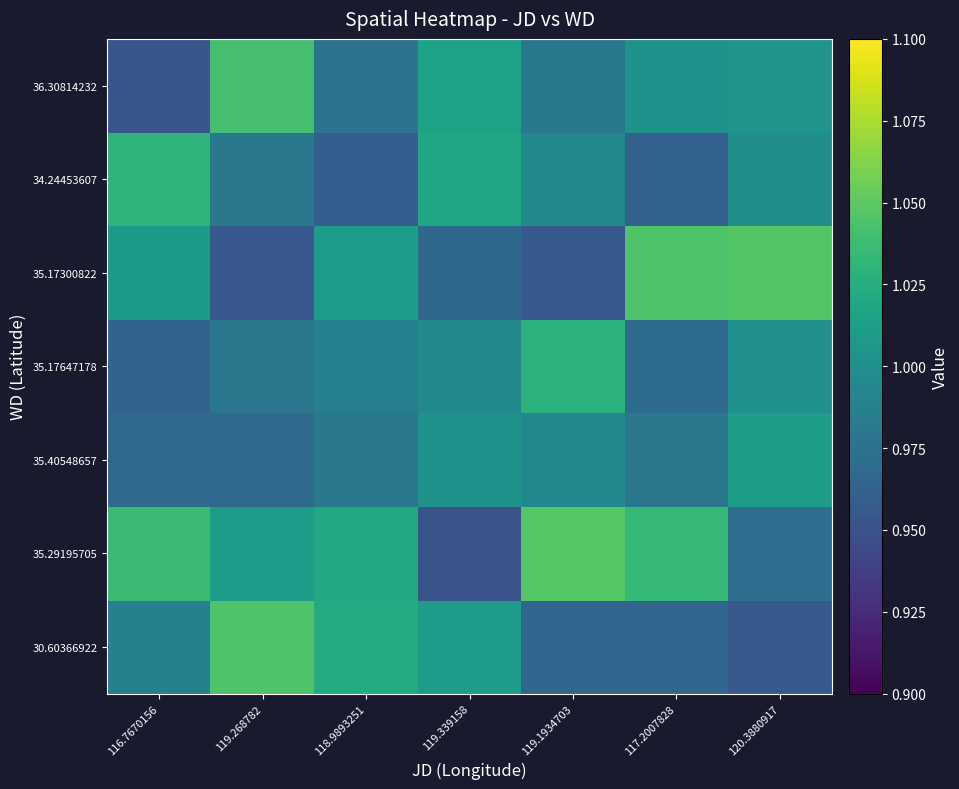

Reading left to right, extract all data points from this chart.

30.60366922: 116.7670156=1.0	119.268782=1.0	118.9893251=1.0	119.339158=1.0	119.1934703=1.0	117.2007828=1.0	120.3880917=1.0
35.29195705: 116.7670156=1.0	119.268782=1.0	118.9893251=1.0	119.339158=1.0	119.1934703=1.0	117.2007828=1.0	120.3880917=1.0
35.40548657: 116.7670156=1.0	119.268782=1.0	118.9893251=1.0	119.339158=1.0	119.1934703=1.0	117.2007828=1.0	120.3880917=1.0
35.17647178: 116.7670156=1.0	119.268782=1.0	118.9893251=1.0	119.339158=1.0	119.1934703=1.0	117.2007828=1.0	120.3880917=1.0
35.17300822: 116.7670156=1.0	119.268782=1.0	118.9893251=1.0	119.339158=1.0	119.1934703=1.0	117.2007828=1.0	120.3880917=1.0
34.24453607: 116.7670156=1.0	119.268782=1.0	118.9893251=1.0	119.339158=1.0	119.1934703=1.0	117.2007828=1.0	120.3880917=1.0
36.30814232: 116.7670156=1.0	119.268782=1.0	118.9893251=1.0	119.339158=1.0	119.1934703=1.0	117.2007828=1.0	120.3880917=1.0